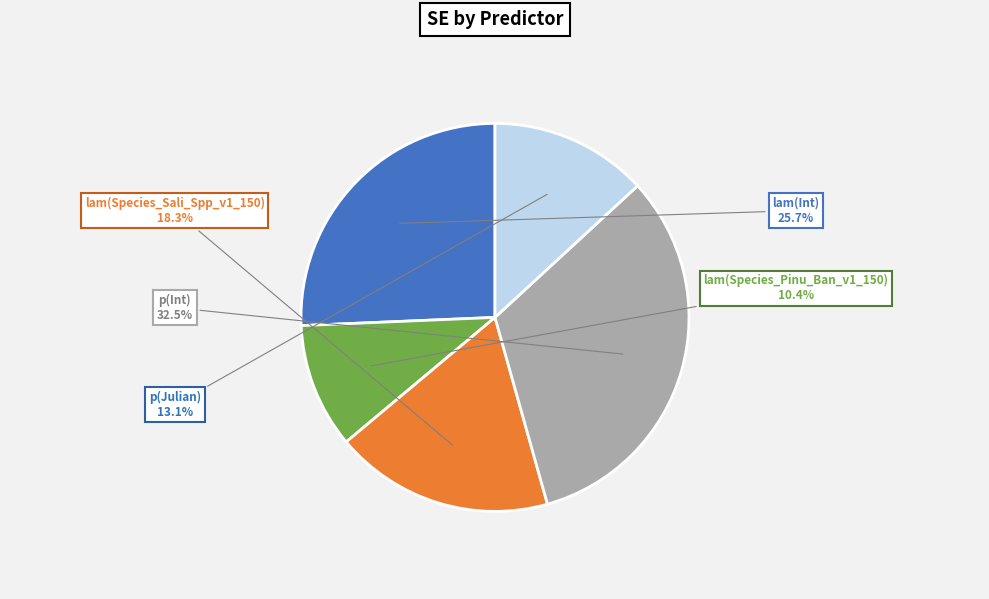

Is there any slice that represents more than half of the pie?

No